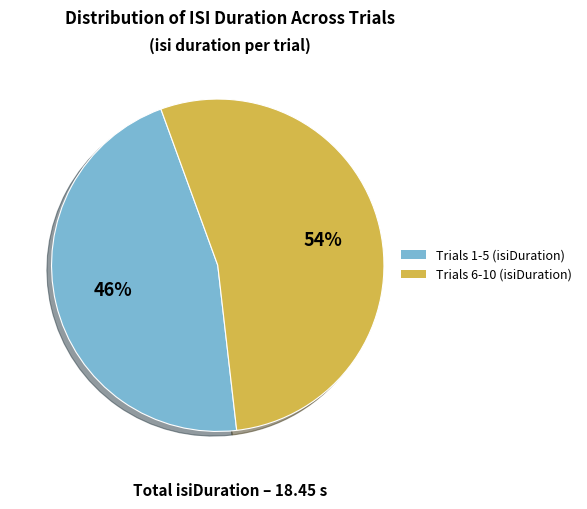

Is there a majority slice in this chart?

Yes